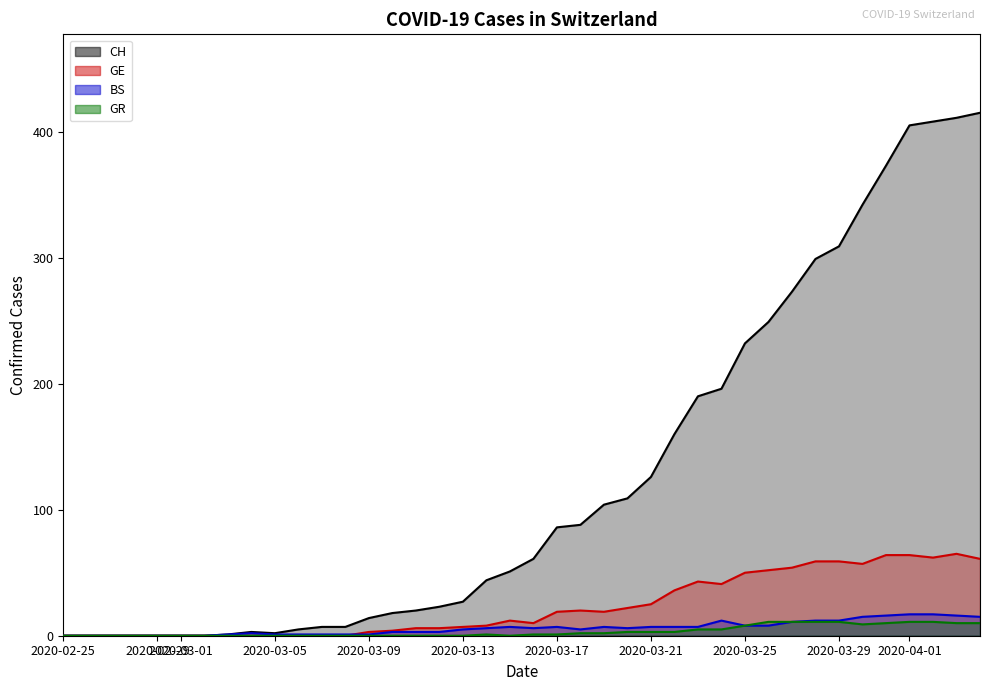

At how many categories does at least one series exceed 62?

19